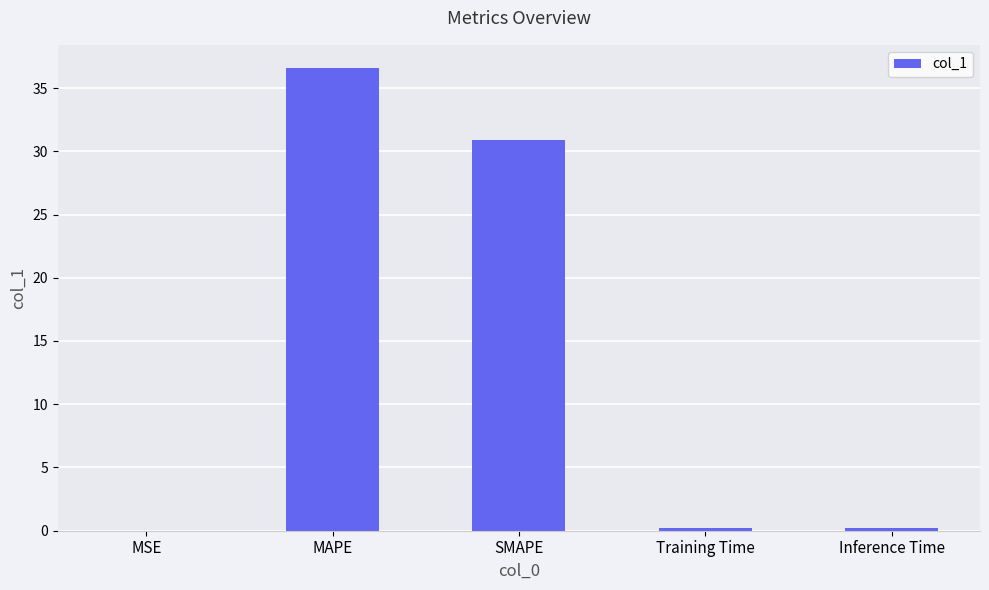

At which label is the value closest to 18?

SMAPE